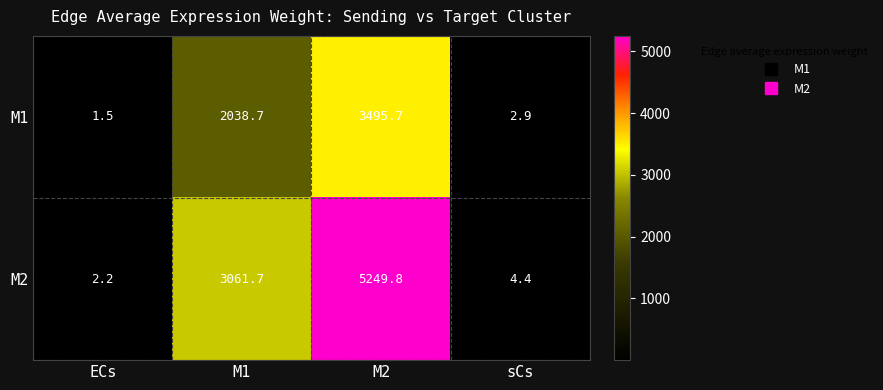

List the series in order of their overall mean, highest first.

M2, M1